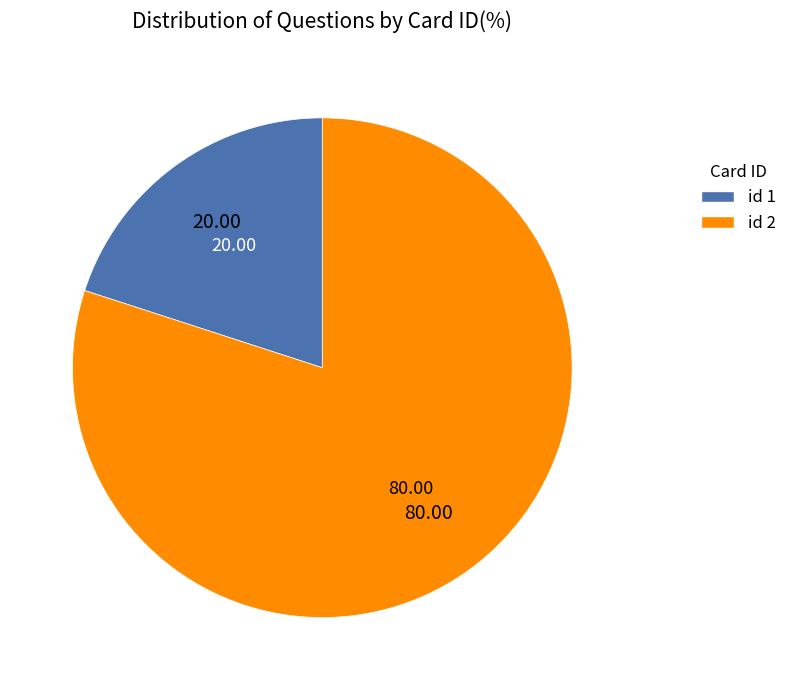

Rank the categories by value from lowest to highest.

id 1, id 2